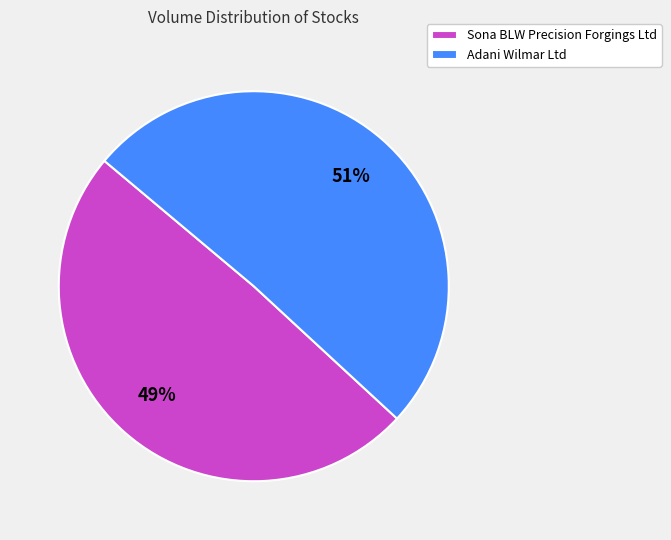

How many slices are in this pie chart?

2